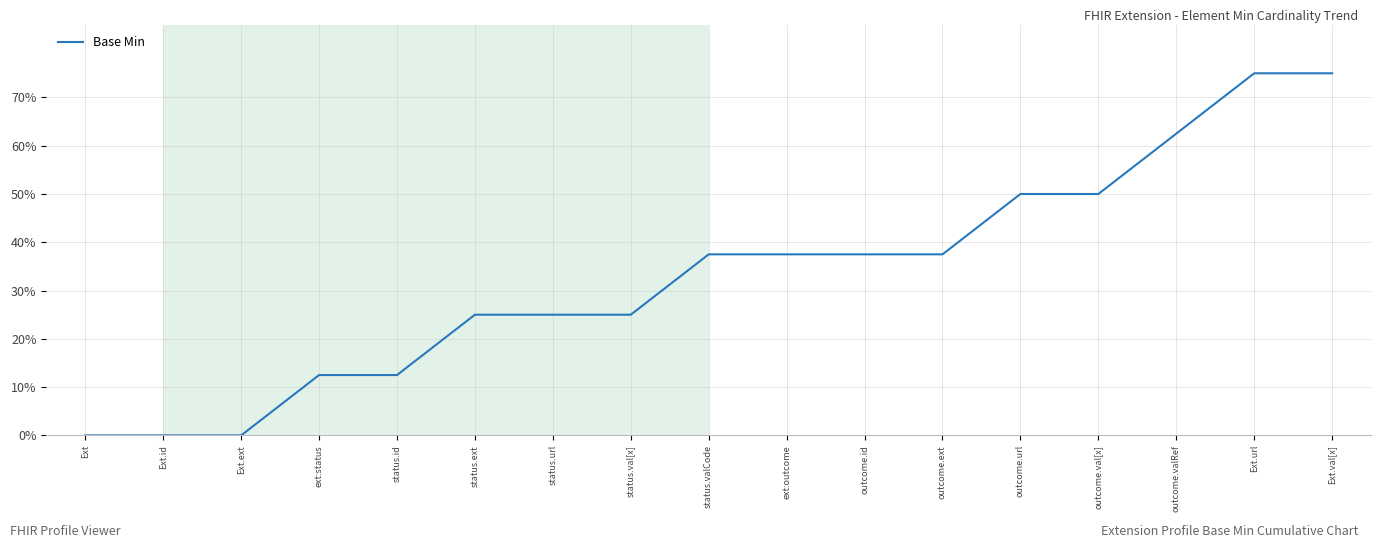

What is the difference between the values at outcome.val[x] and ext:outcome?

12.5